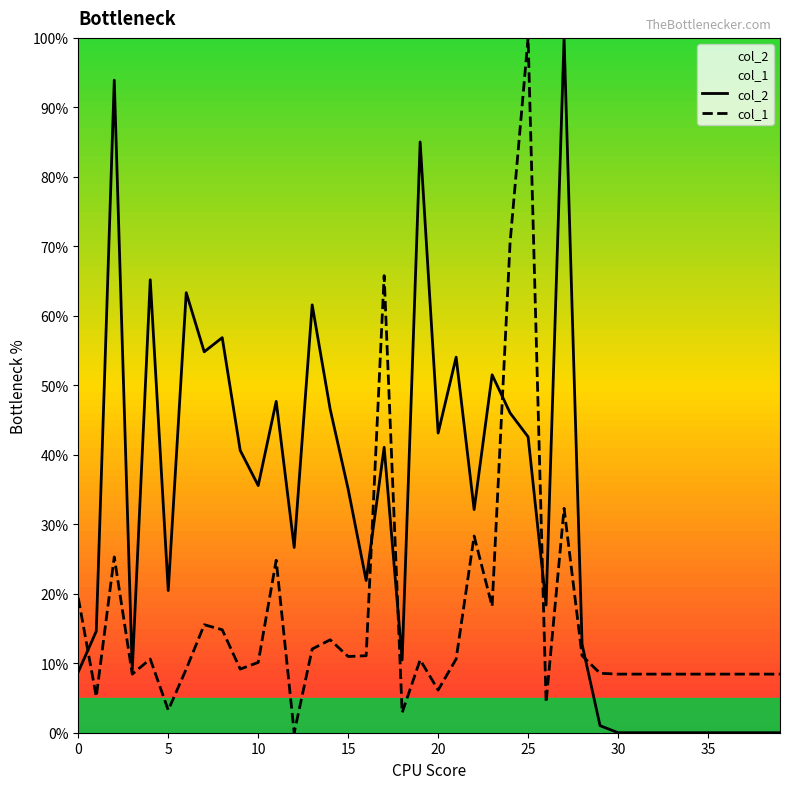

List the series in order of their overall mean, lowest first.

col_1, col_2